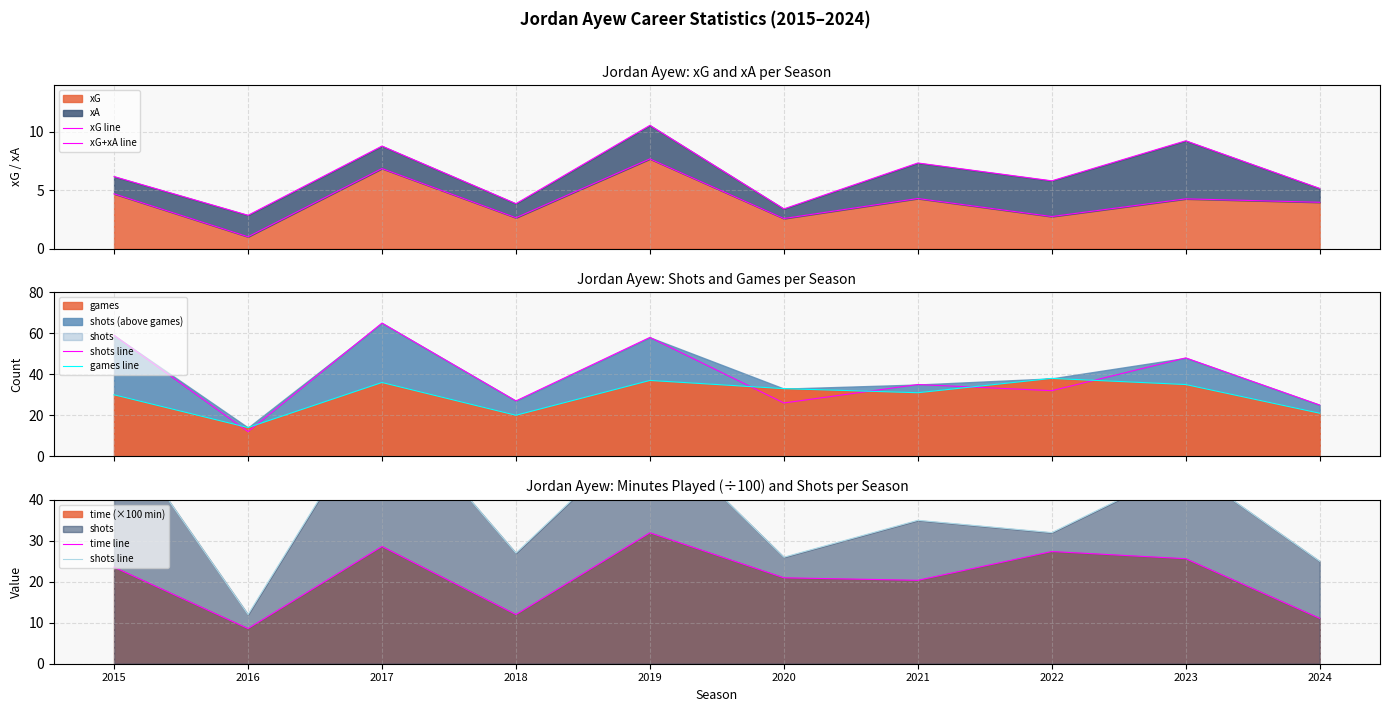

What is the value of the xG+xA line point at the 5th from the left?

10.5